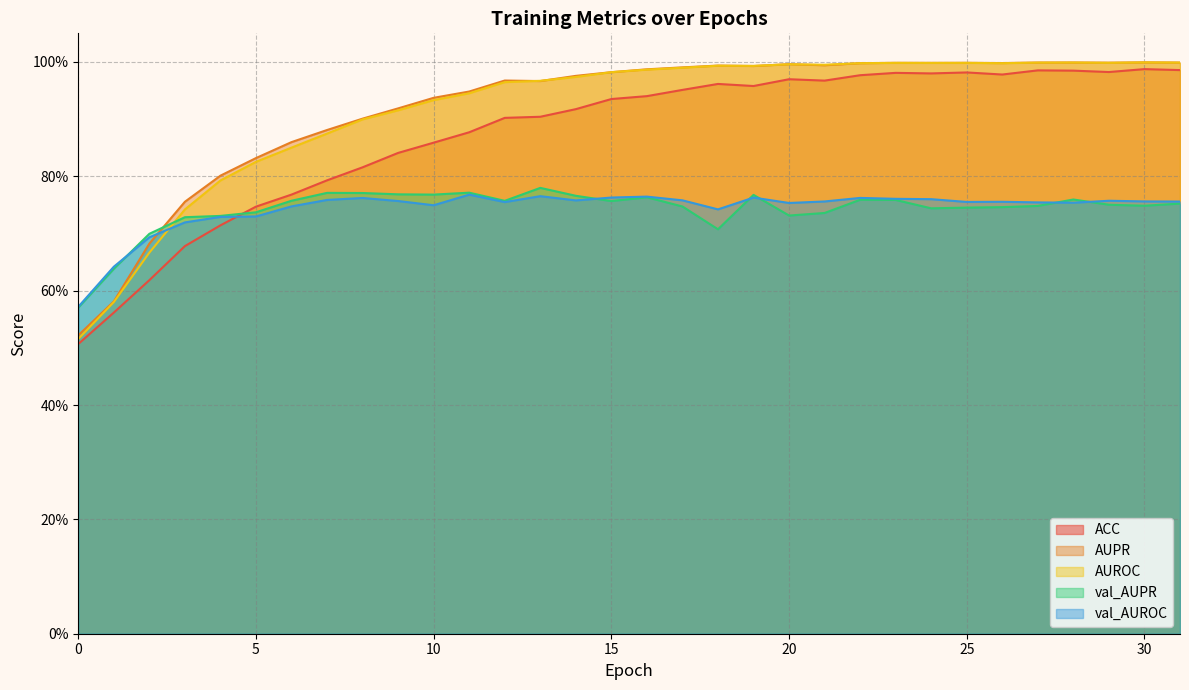

How many lines are shown in the chart?

5